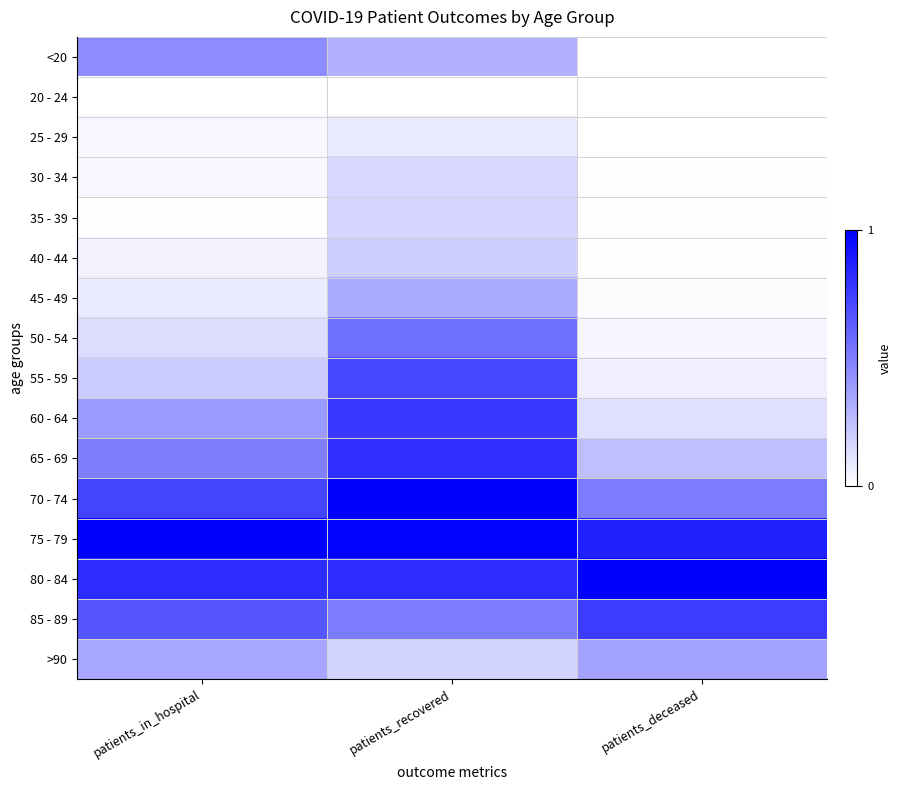

Reading left to right, list all the values displayed in this chart.

<20: patients_in_hospital=0.5	patients_recovered=0.3	patients_deceased=0.0
20 - 24: patients_in_hospital=0.0	patients_recovered=0.0	patients_deceased=0.0
25 - 29: patients_in_hospital=0.0	patients_recovered=0.1	patients_deceased=0.0
30 - 34: patients_in_hospital=0.0	patients_recovered=0.2	patients_deceased=0.0
35 - 39: patients_in_hospital=0.0	patients_recovered=0.2	patients_deceased=0.0
40 - 44: patients_in_hospital=0.1	patients_recovered=0.2	patients_deceased=0.0
45 - 49: patients_in_hospital=0.1	patients_recovered=0.3	patients_deceased=0.0
50 - 54: patients_in_hospital=0.1	patients_recovered=0.6	patients_deceased=0.0
55 - 59: patients_in_hospital=0.2	patients_recovered=0.7	patients_deceased=0.1
60 - 64: patients_in_hospital=0.4	patients_recovered=0.8	patients_deceased=0.1
65 - 69: patients_in_hospital=0.5	patients_recovered=0.8	patients_deceased=0.3
70 - 74: patients_in_hospital=0.7	patients_recovered=1.0	patients_deceased=0.5
75 - 79: patients_in_hospital=1.0	patients_recovered=1.0	patients_deceased=0.9
80 - 84: patients_in_hospital=0.8	patients_recovered=0.8	patients_deceased=1.0
85 - 89: patients_in_hospital=0.7	patients_recovered=0.5	patients_deceased=0.8
>90: patients_in_hospital=0.3	patients_recovered=0.2	patients_deceased=0.4